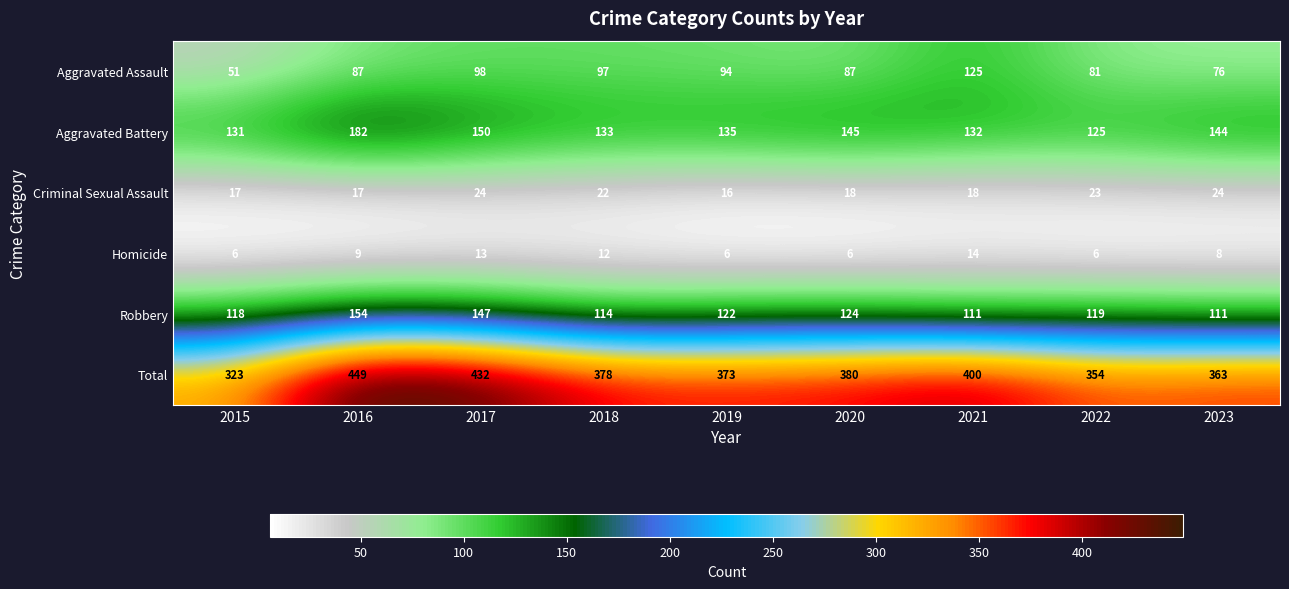

What is the maximum value for Homicide?

14